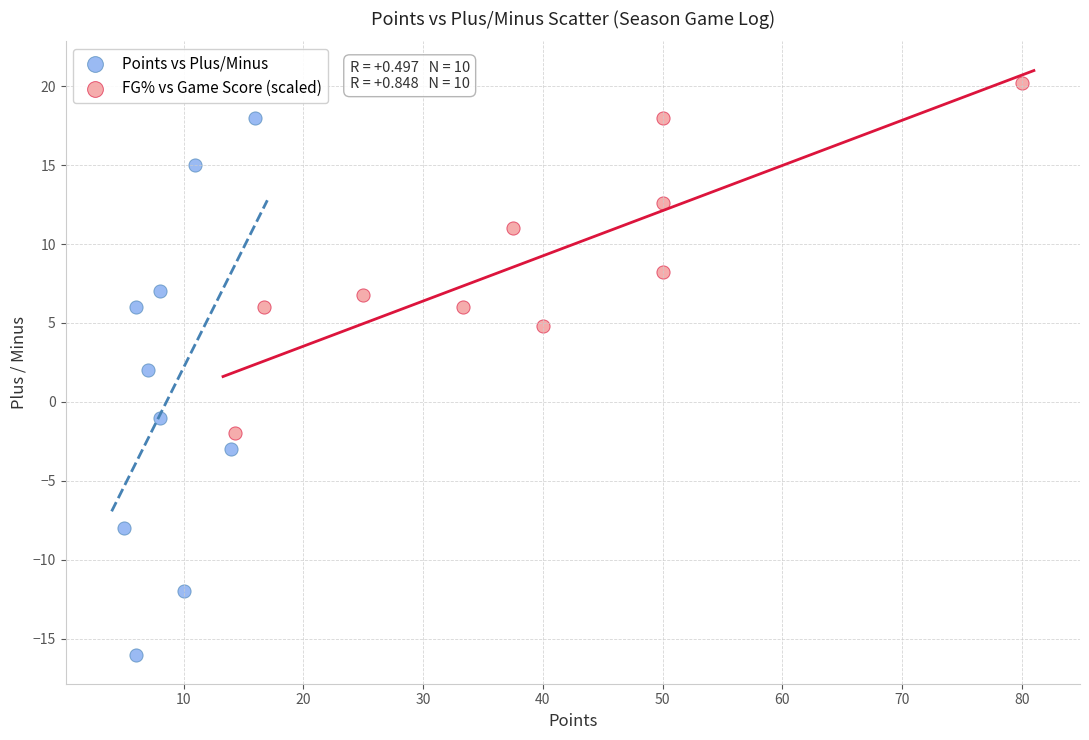

Which series reaches the maximum Y coordinate?

FG% vs Game Score (scaled)